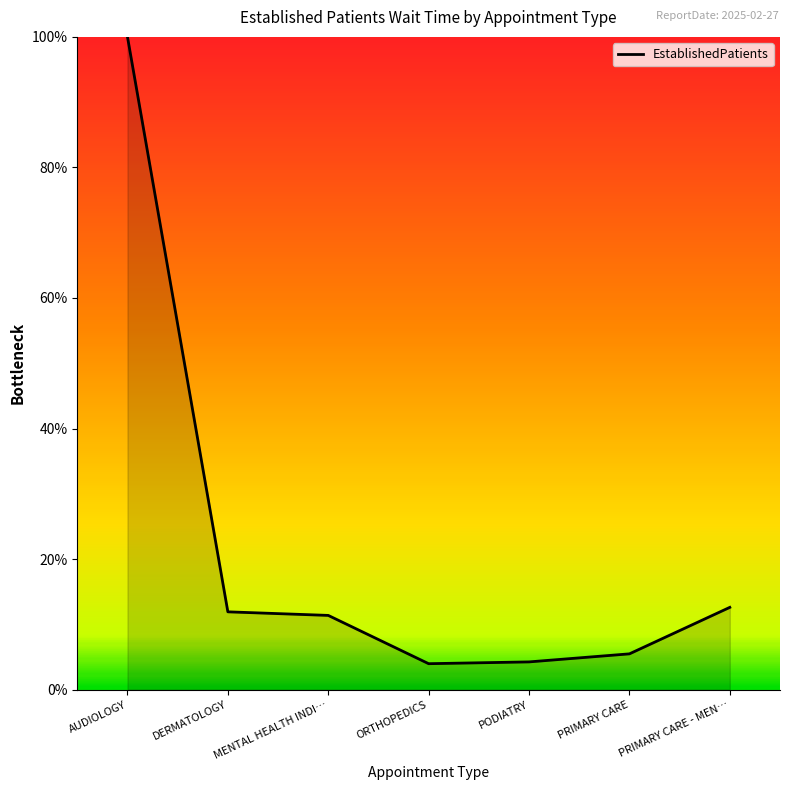

What is the difference between the values at PODIATRY and AUDIOLOGY?

95.8